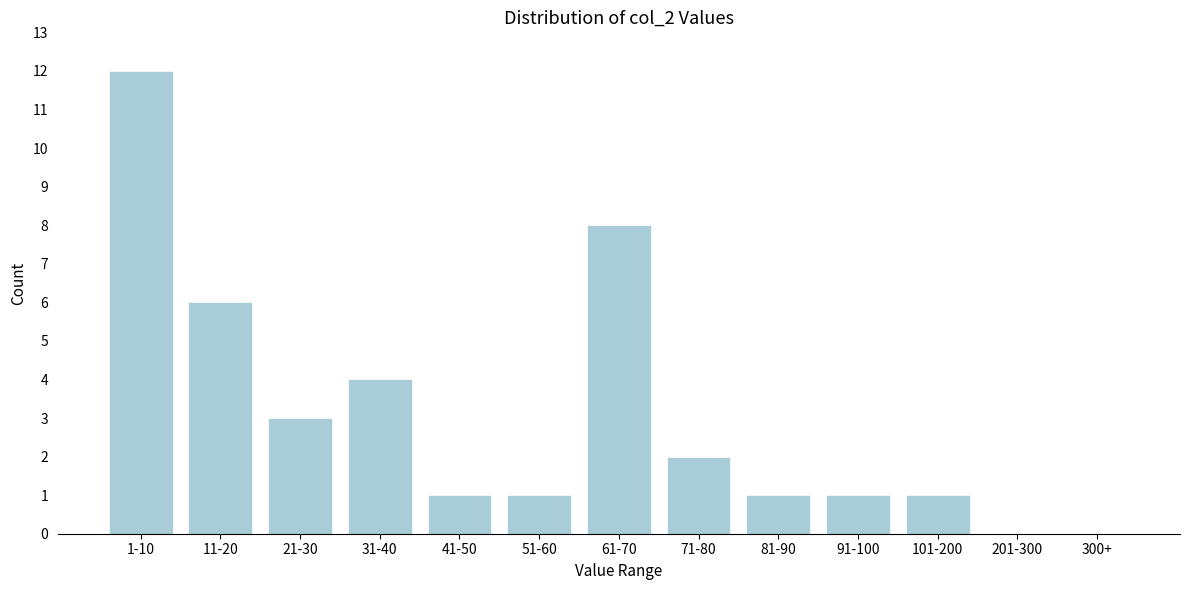

Reading left to right, transcribe all the data shown in this chart.

1-10=12	11-20=6	21-30=3	31-40=4	41-50=1	51-60=1	61-70=8	71-80=2	81-90=1	91-100=1	101-200=1	201-300=0	300+=0